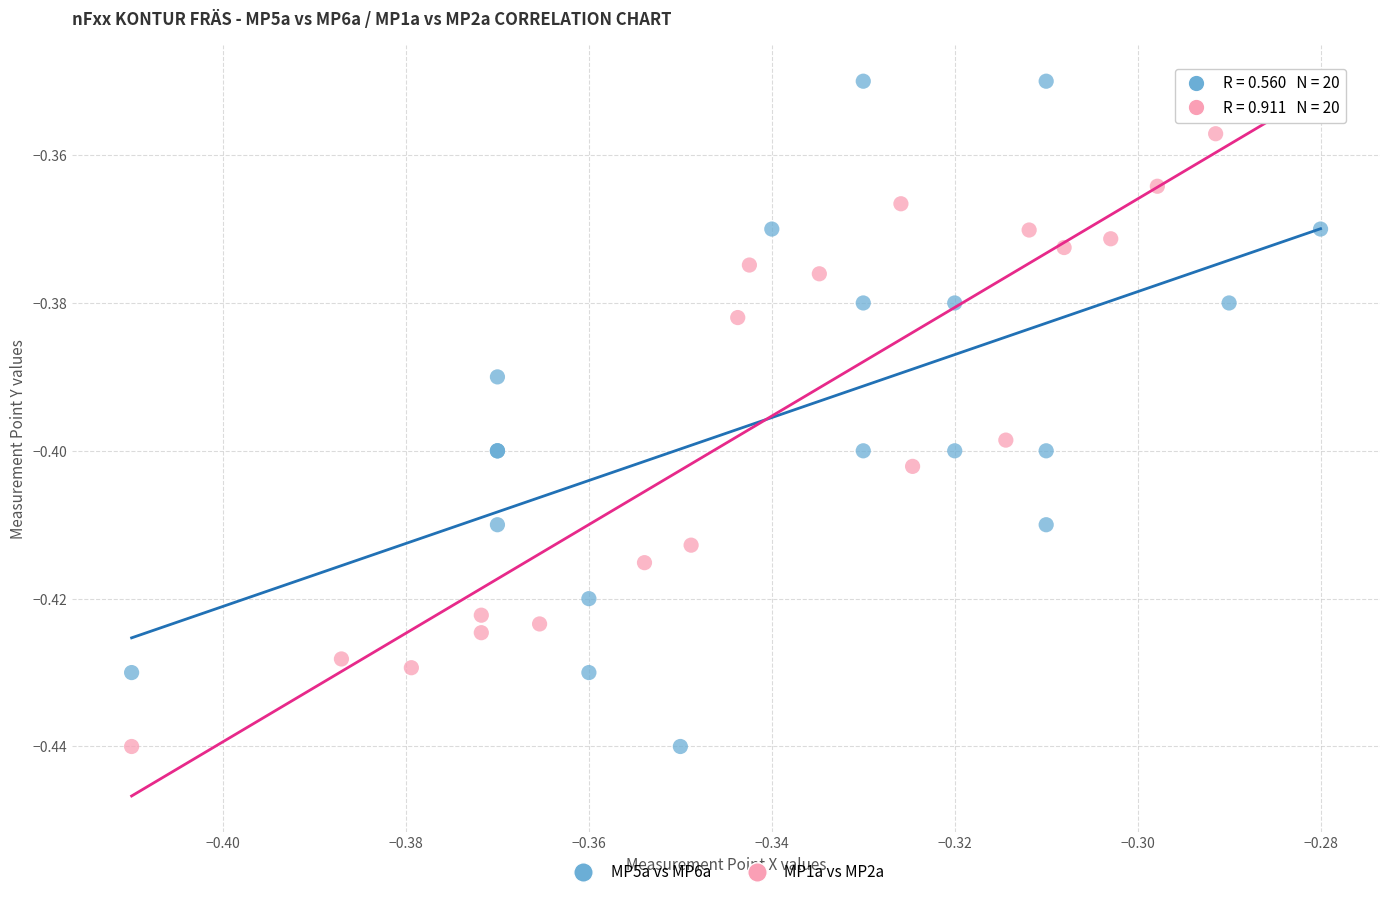

What are all the series names shown in the legend?

MP5a vs MP6a, MP1a vs MP2a